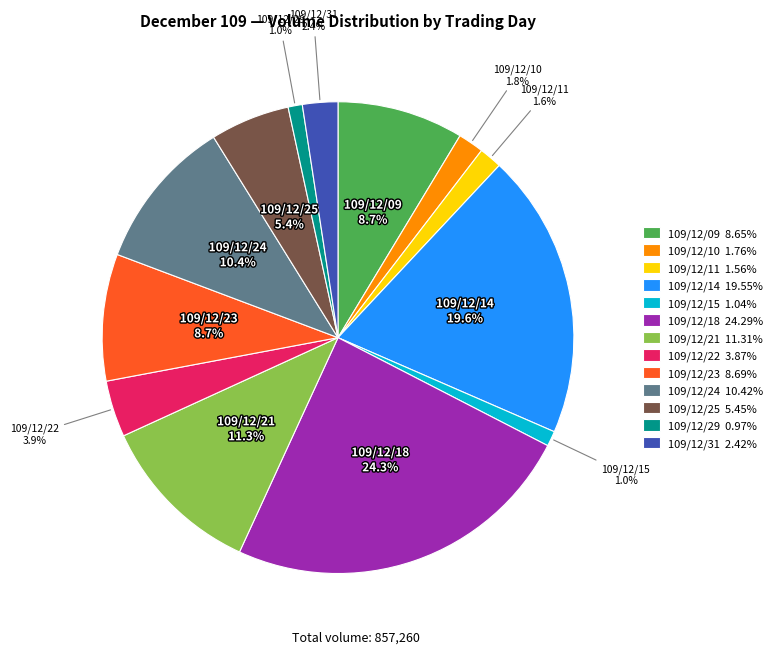

To the nearest percent, what percentage of the pie is 109/12/21?

11%